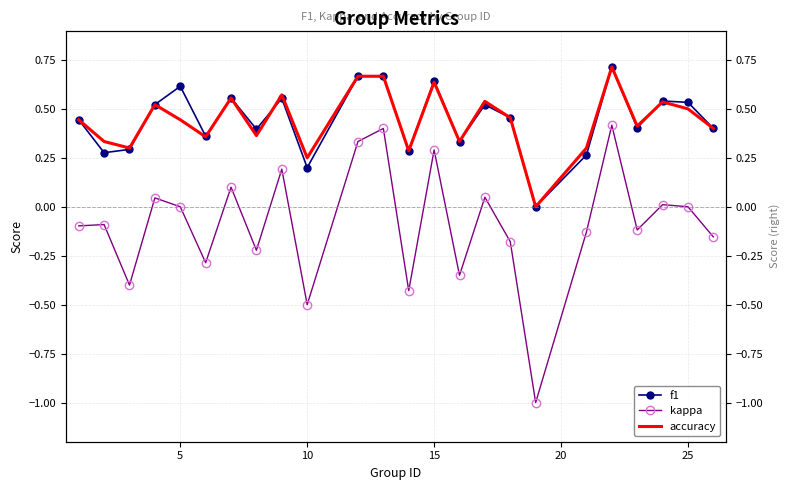

What is the difference between the maximum and minimum values in the f1 series?

0.7